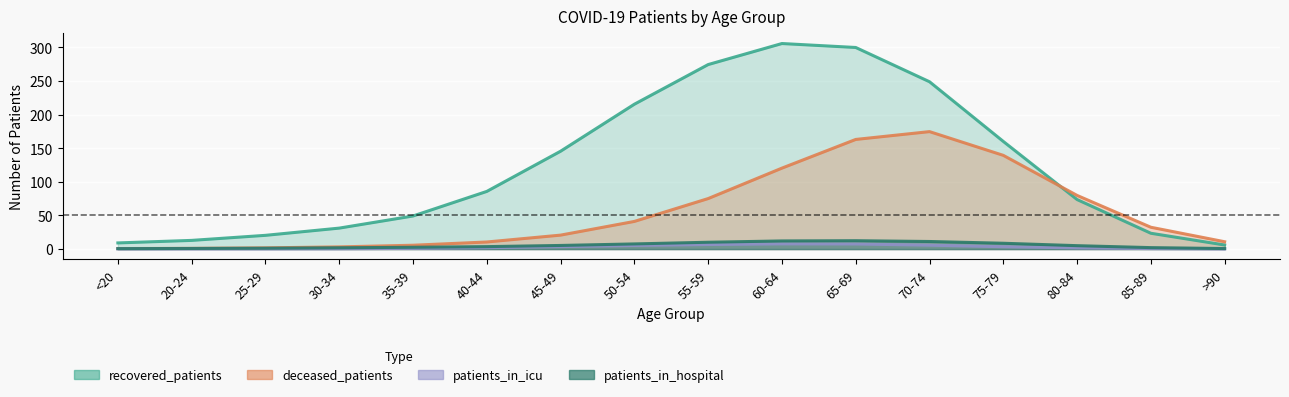

How many series are shown in this chart?

4